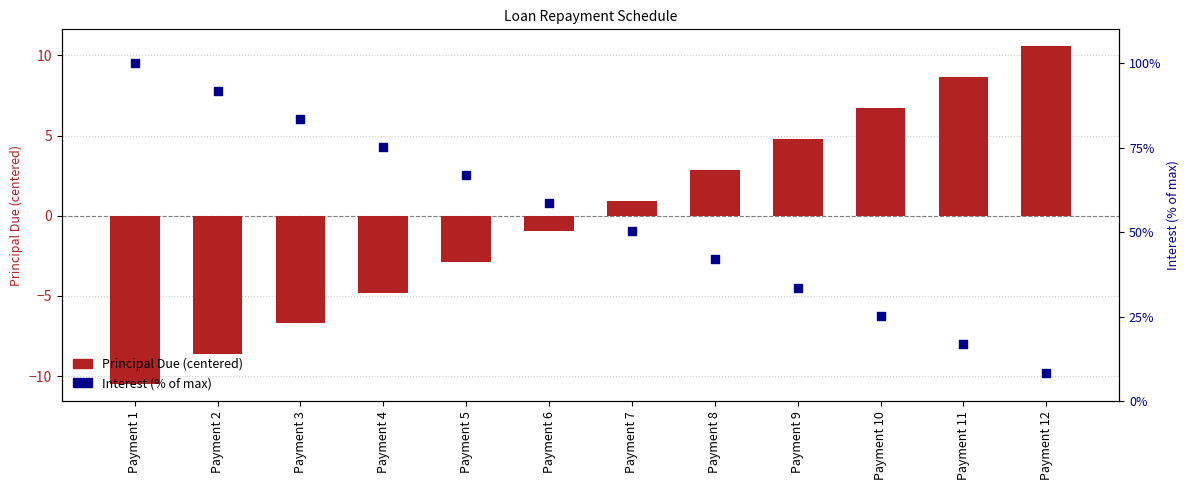

Is the value of Interest (% of max) at Payment 12 greater than the value of Principal Due (centered) at Payment 5?

Yes